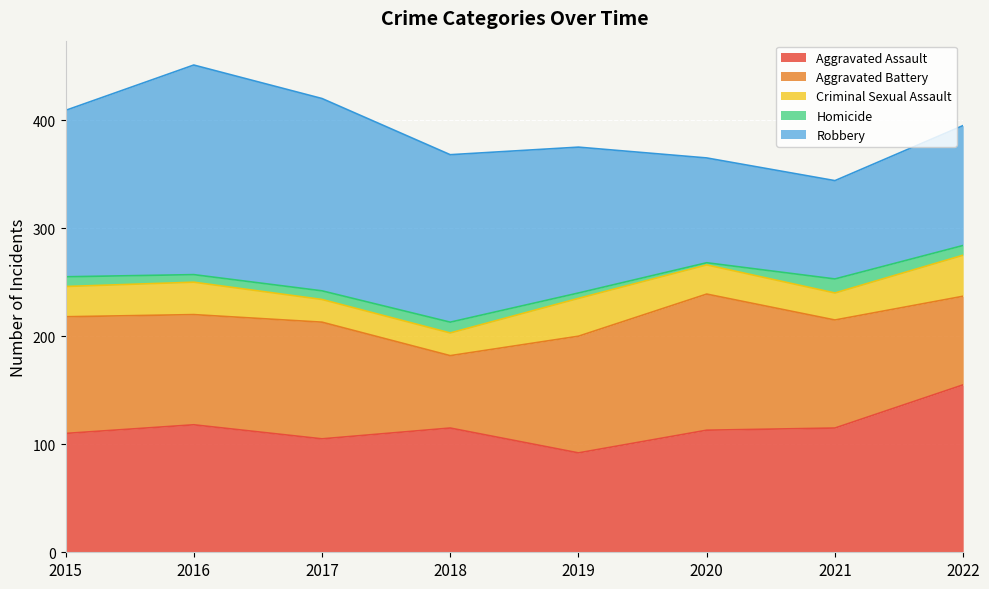

Where is Robbery nearest to the value 142?

2019